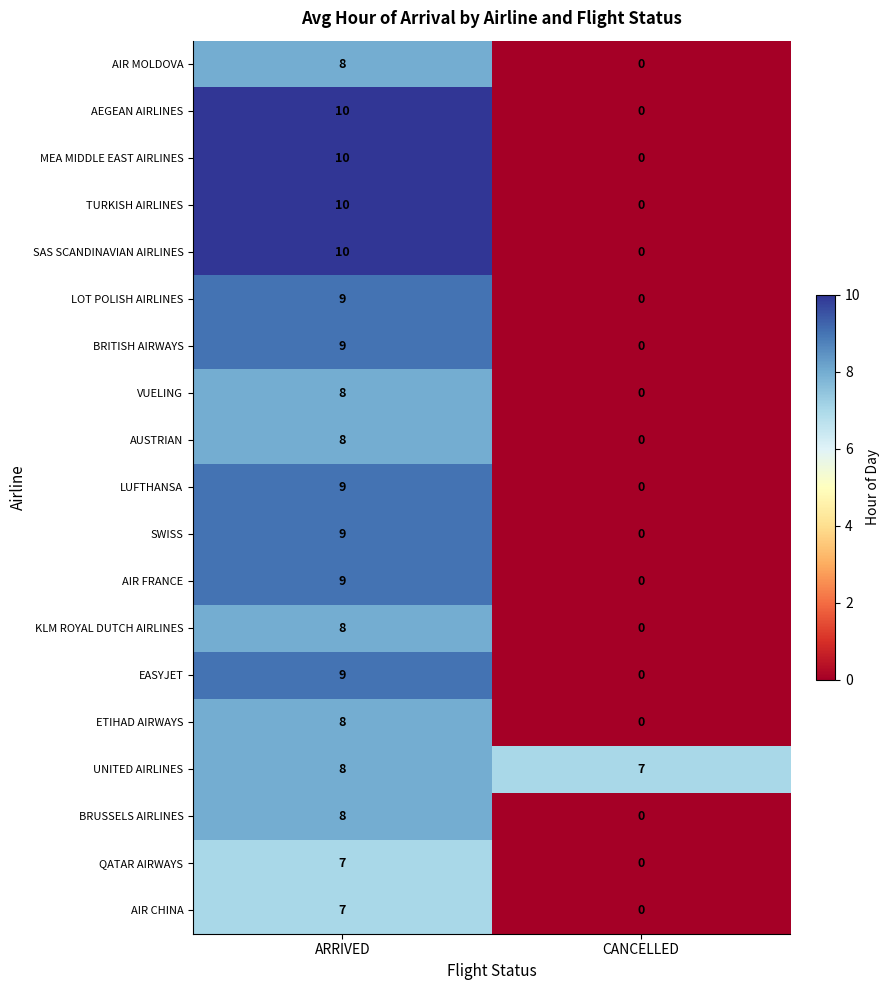

At how many categories does at least one series exceed 4?

2